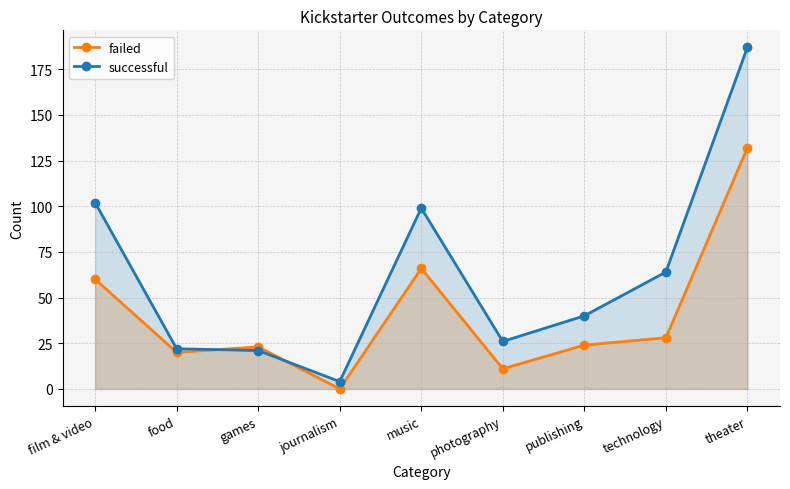

What position from the right is food?

8